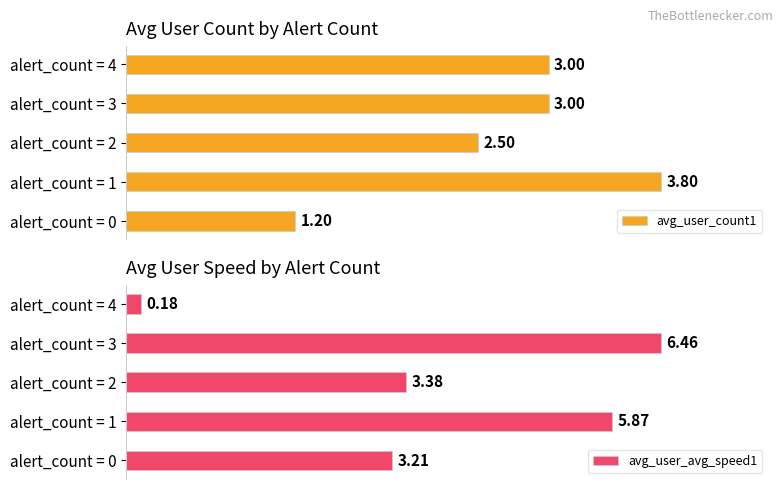

Which series has the widest spread of values?

avg_user_avg_speed1